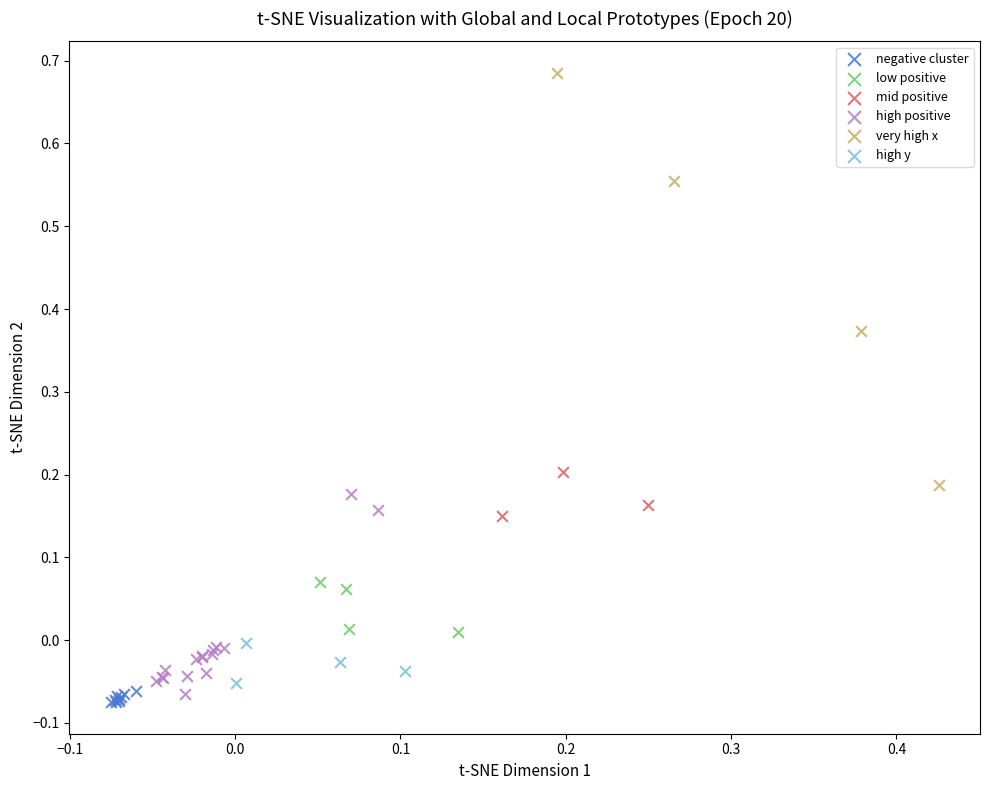

Which series reaches the maximum Y coordinate?

very high x